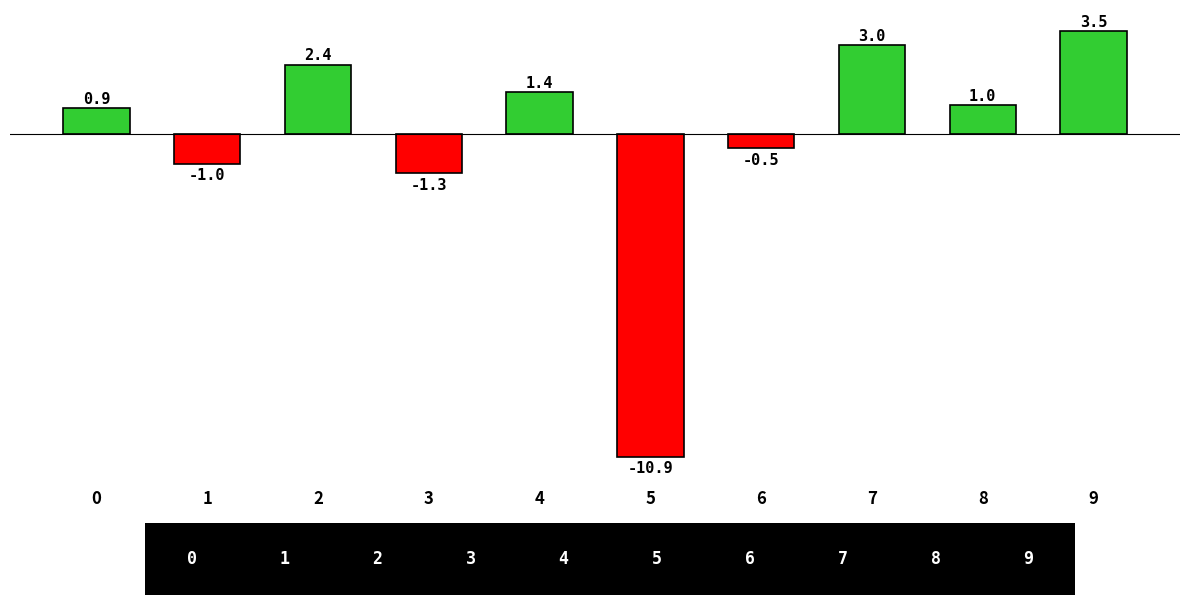

What is the sum of the values at 7 and 5?

-7.9